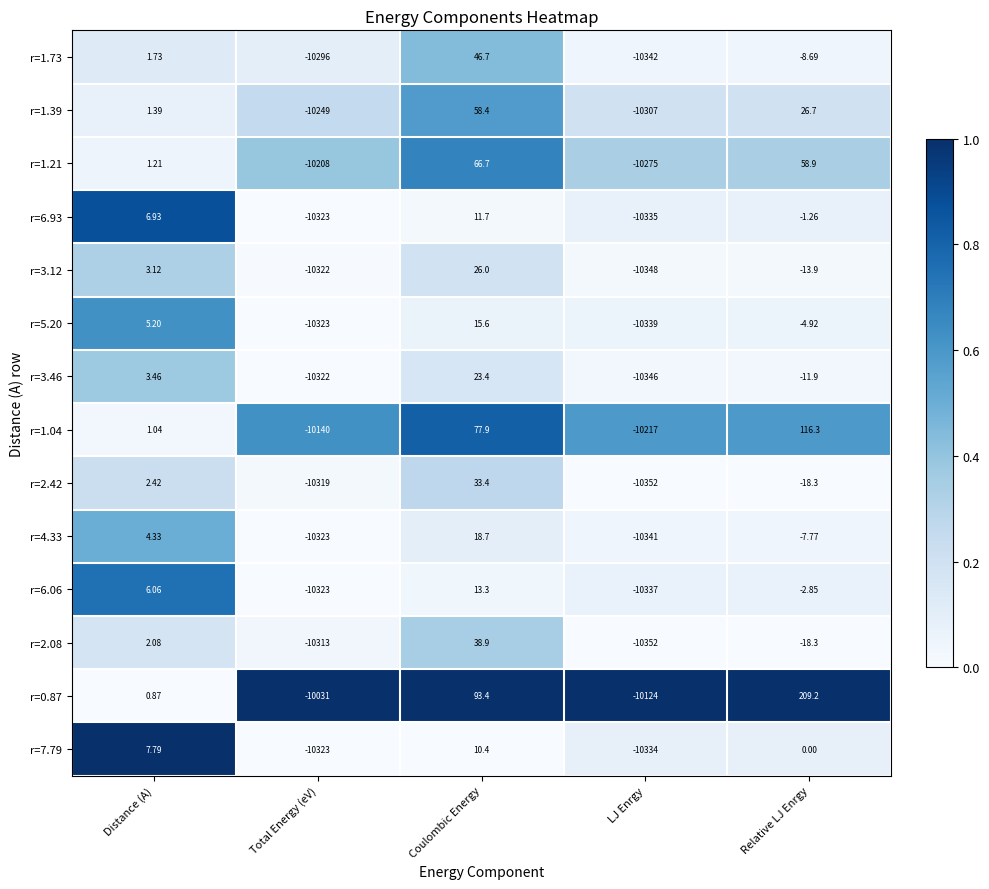

Is the value of r=4.33 at Coulombic Energy greater than the value of r=6.06 at Coulombic Energy?

Yes